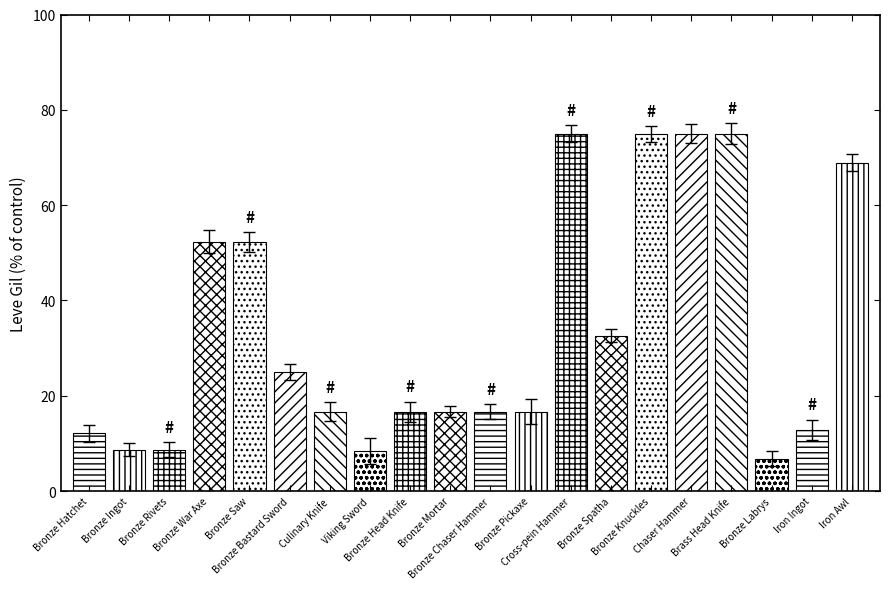

What is the label of the 18th bar from the right?

Bronze Rivets